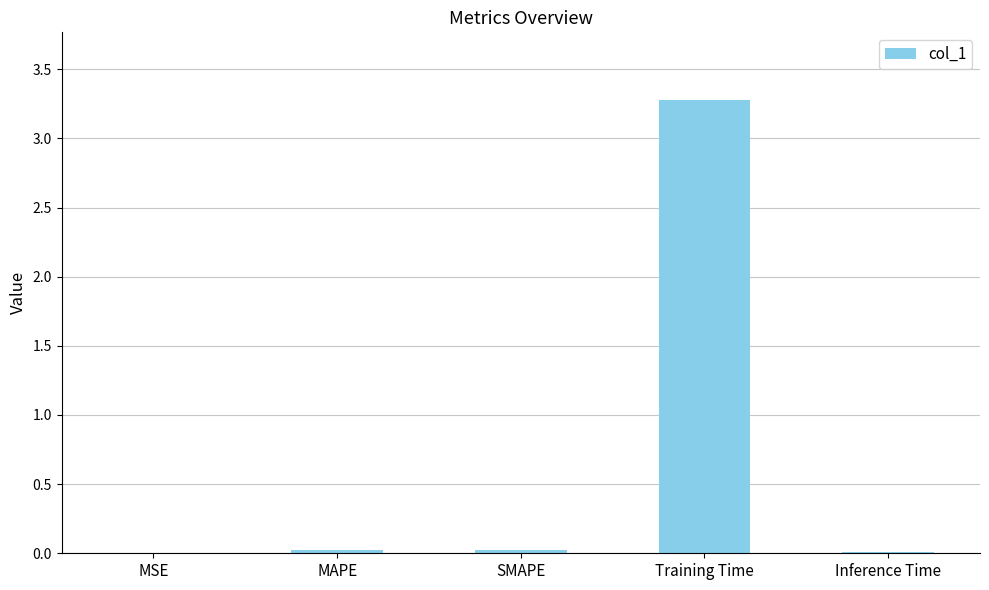

Is it true that the value at Inference Time is 0.0?

True